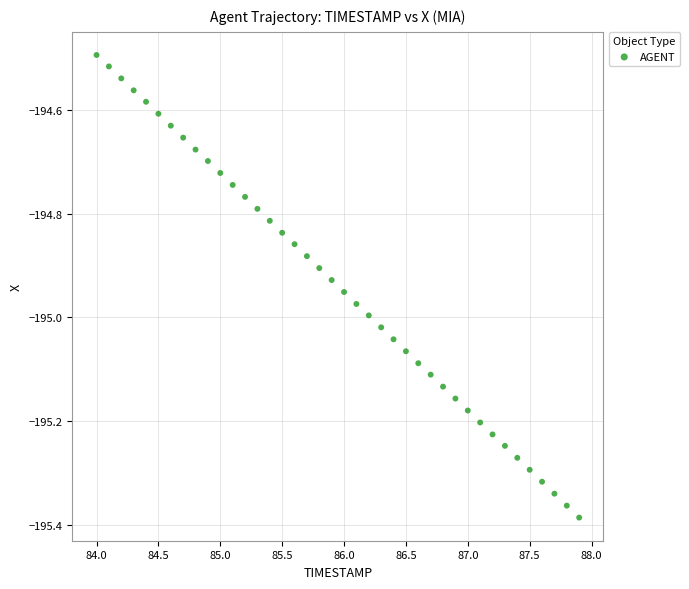

What is the range of Y values (max minus min)?

0.9